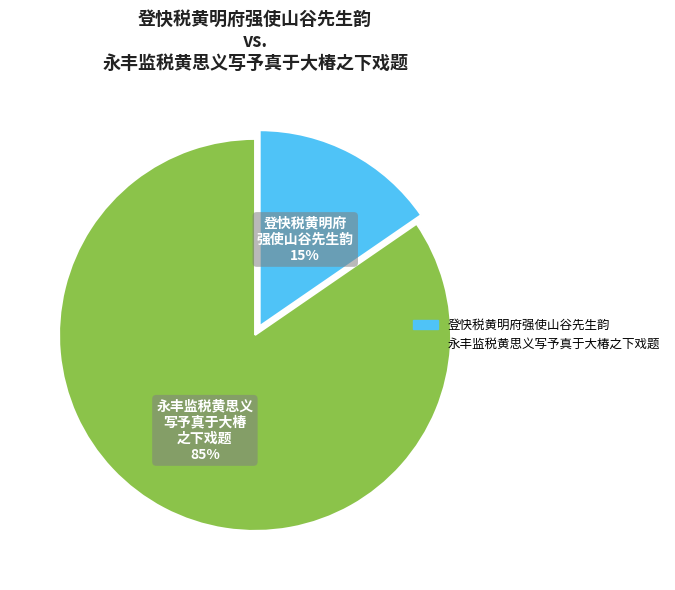

The 登快税黄明府强使山谷先生韵 slice represents 10% of the pie. True or false?

False